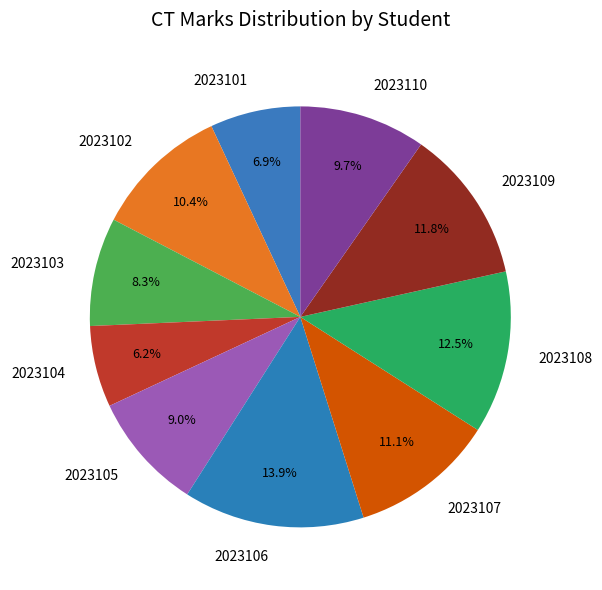

What is the ratio of the value at 2023110 to the value at 2023109?

0.8